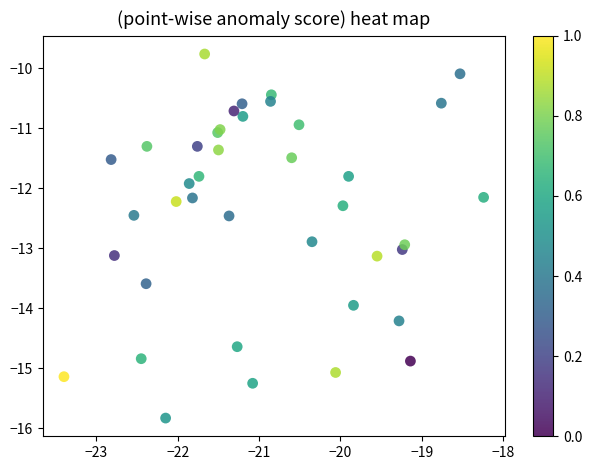

What Y value in the scatter plot is closest to -12?

-11.9